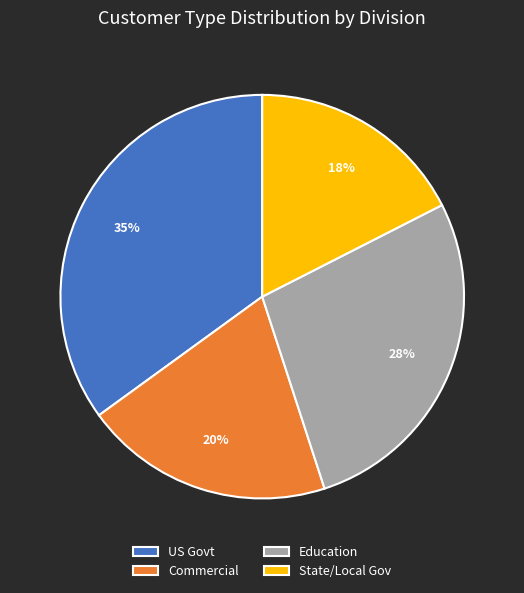

Which slice is the smallest?

State/Local Gov